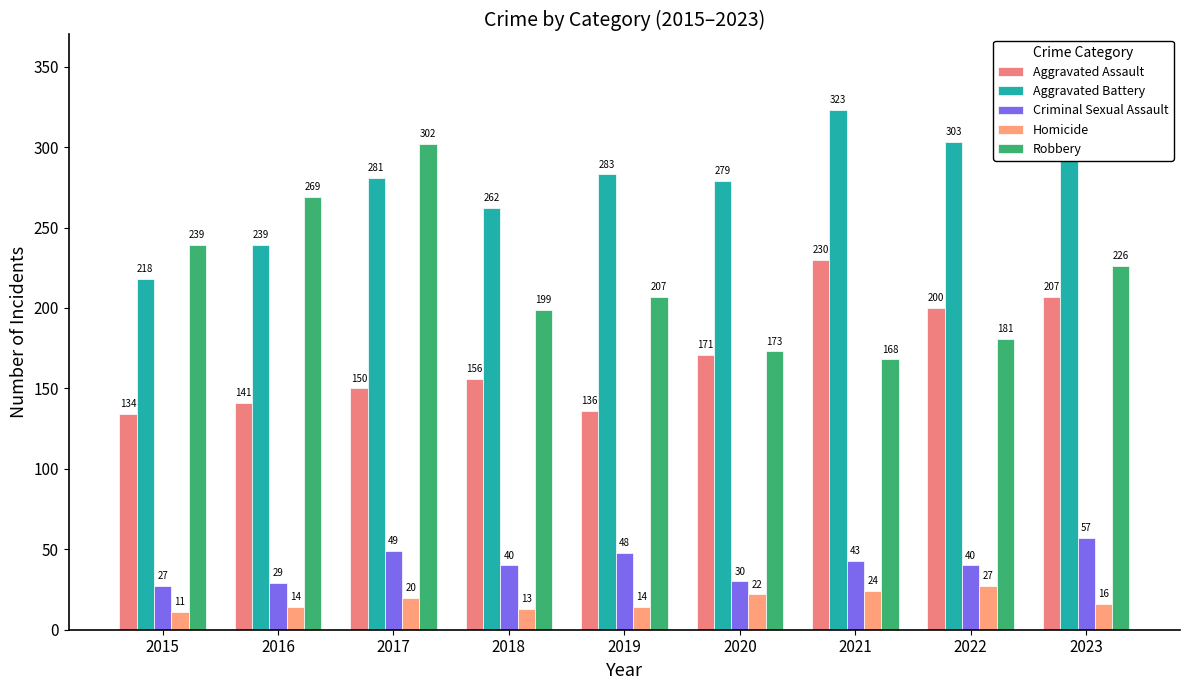

Which category has the lowest value in the Homicide series?

2015